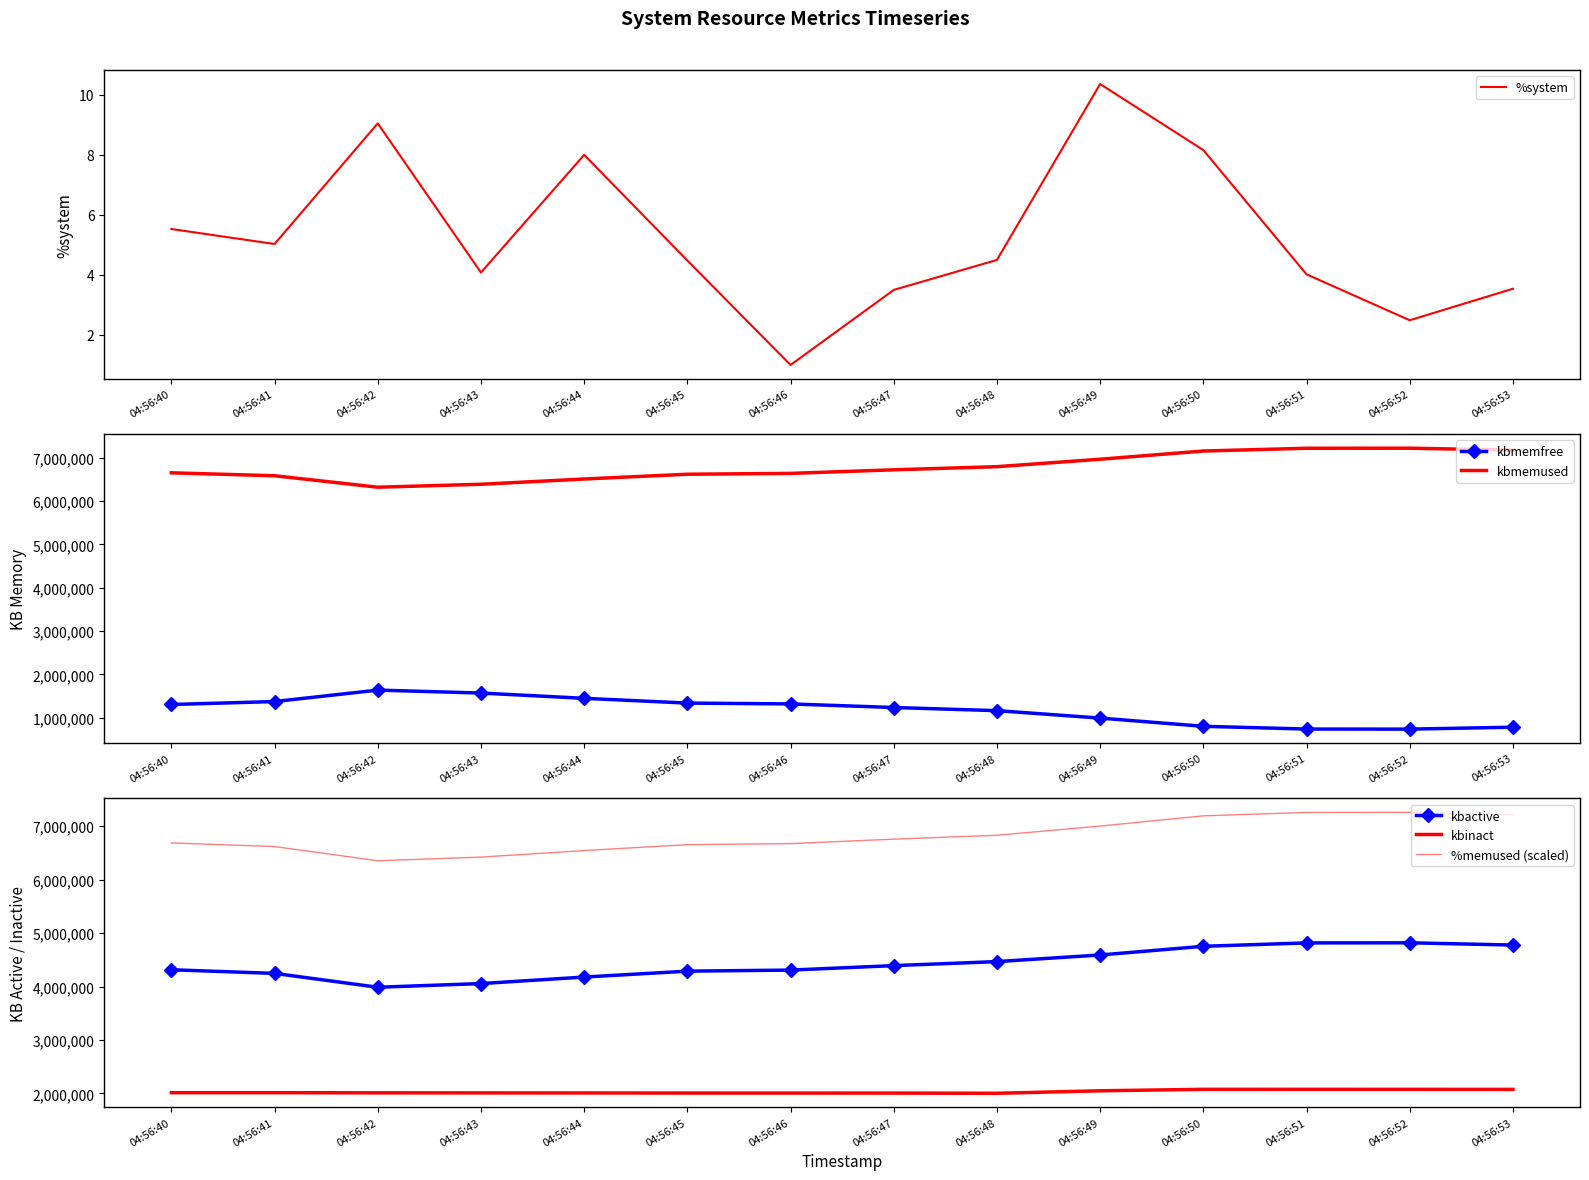

What are all the series names shown in the legend?

%system, kbmemfree, kbmemused, kbactive, kbinact, %memused (scaled)